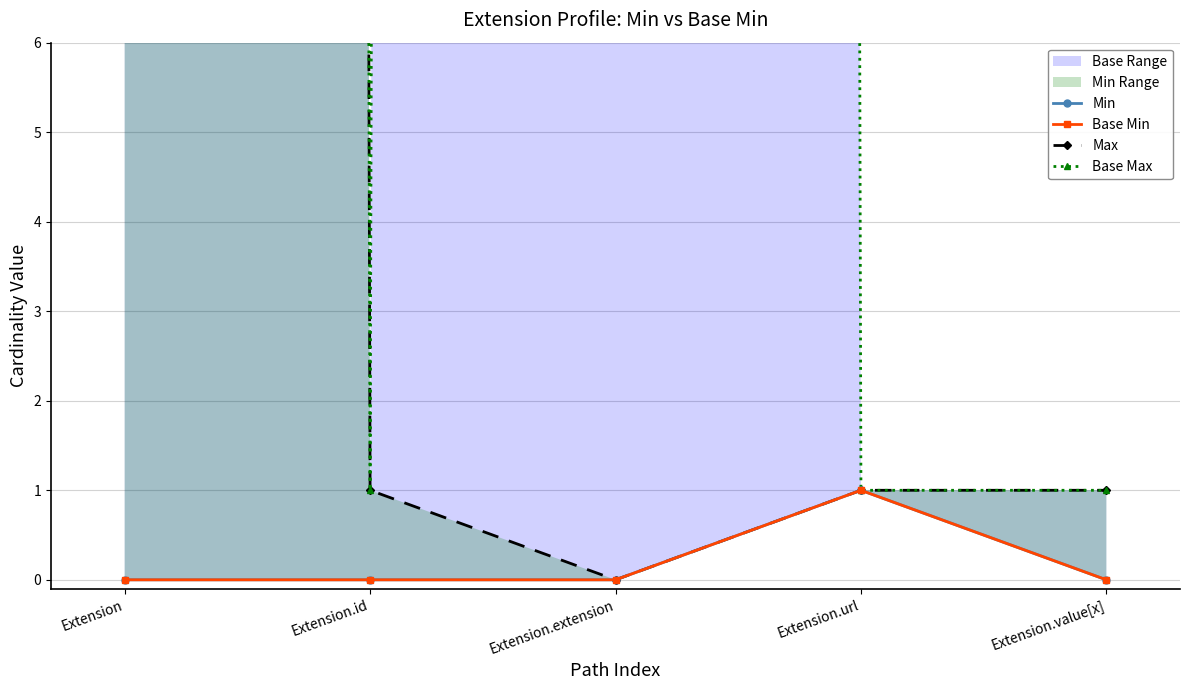

Reading right to left, extract all data points from this chart.

Min: Extension.value[x]=0	Extension.url=1	Extension.extension=0	Extension.id=0	Extension=0
Base Min: Extension.value[x]=0	Extension.url=1	Extension.extension=0	Extension.id=0	Extension=0
Max: Extension.value[x]=1	Extension.url=1	Extension.extension=0	Extension.id=1	Extension=999
Base Max: Extension.value[x]=1	Extension.url=1	Extension.extension=999	Extension.id=1	Extension=999